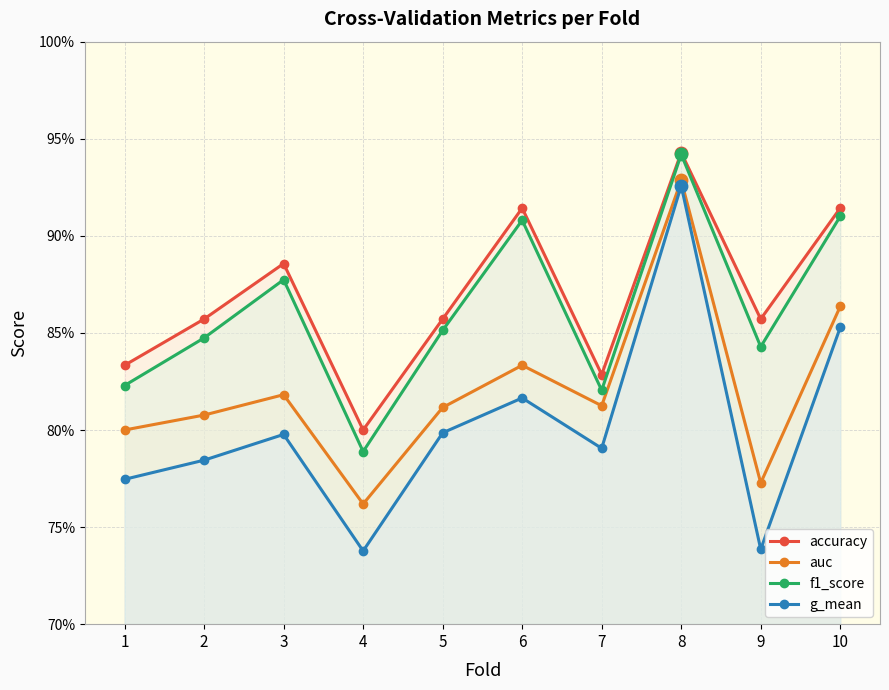

Which series reaches the maximum Y coordinate?

accuracy